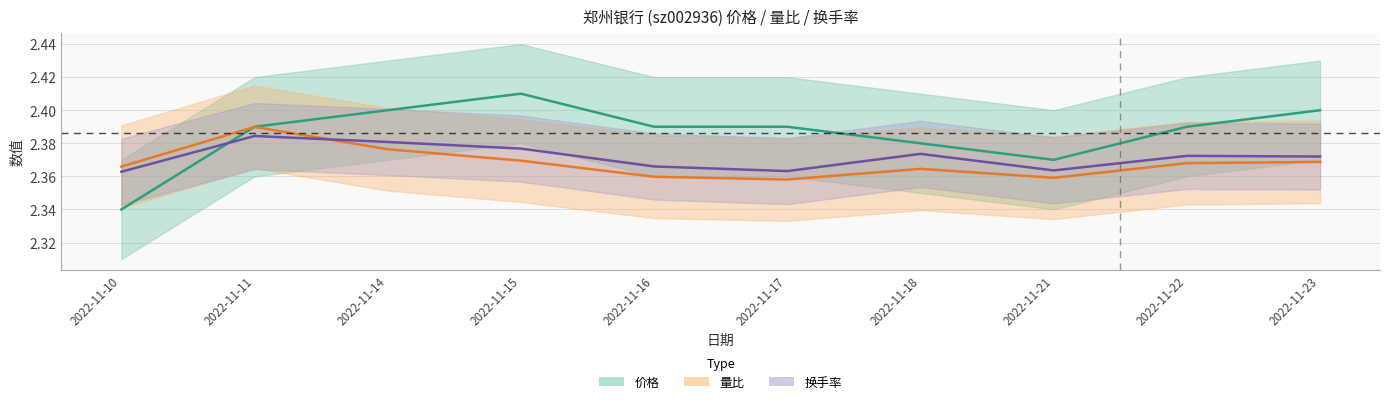

Which series ends up on top after the final intersection of 量比 and 价格?

价格